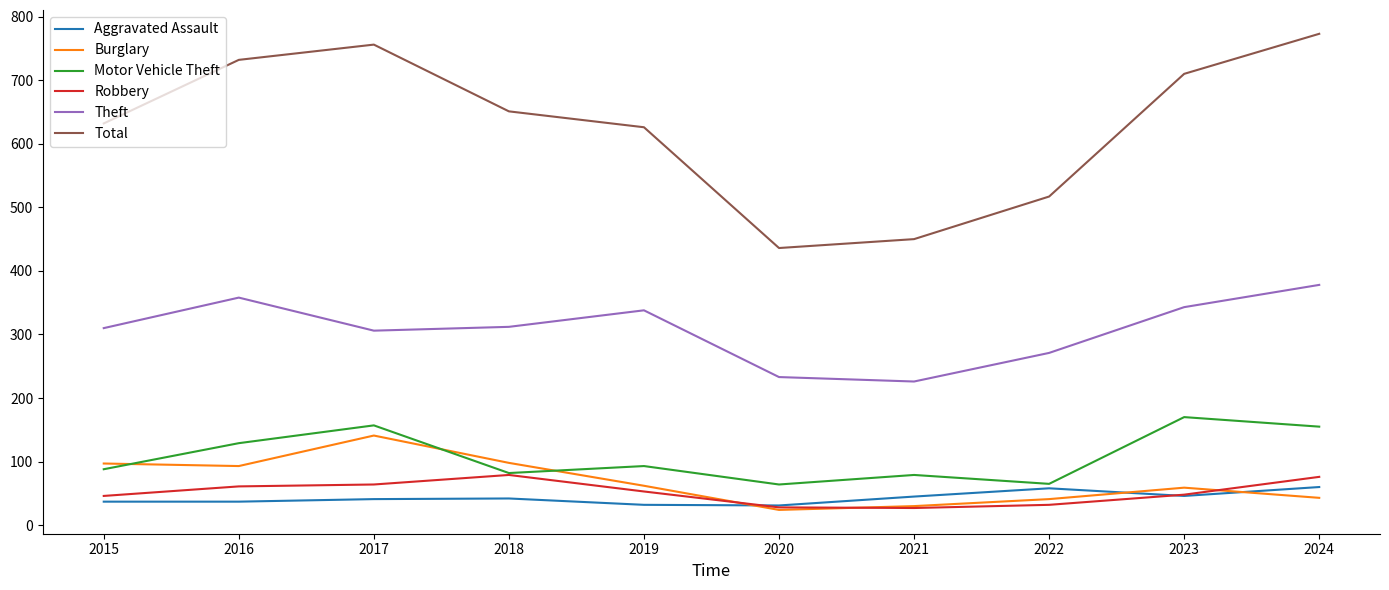

What is the highest value of the Burglary series?

141